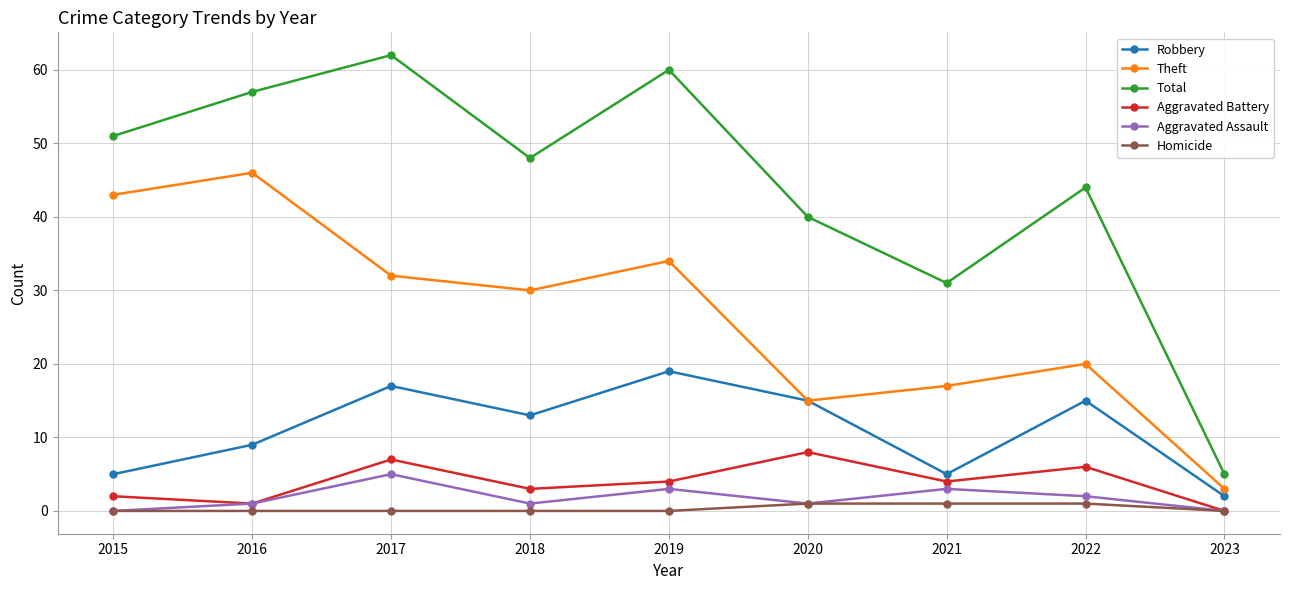

True or false: Total and Aggravated Battery cross at least once.

False